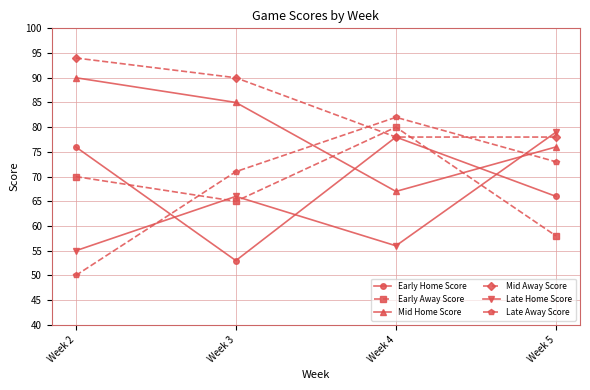

What is the sum of the Mid Home Score values at Week 5 and Week 4?

143